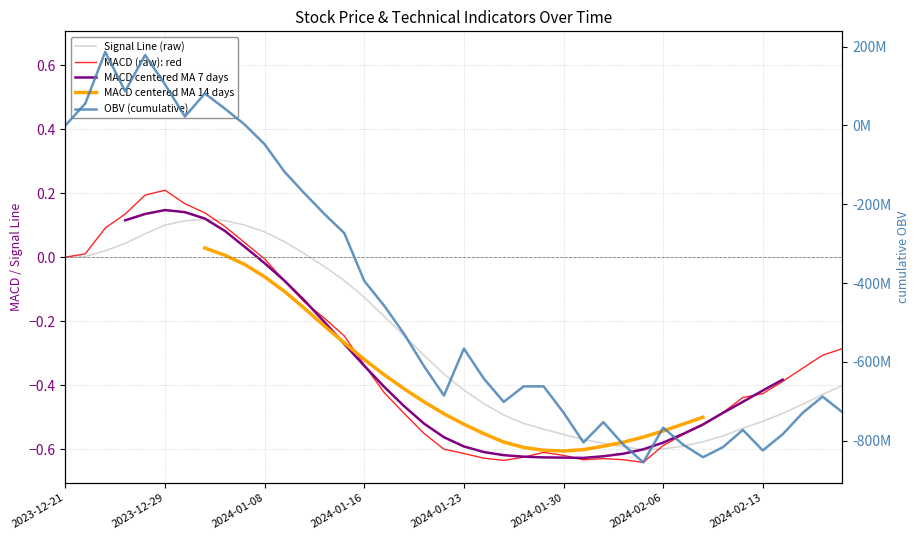

How many data points in Signal Line (raw) are less than 0?

27